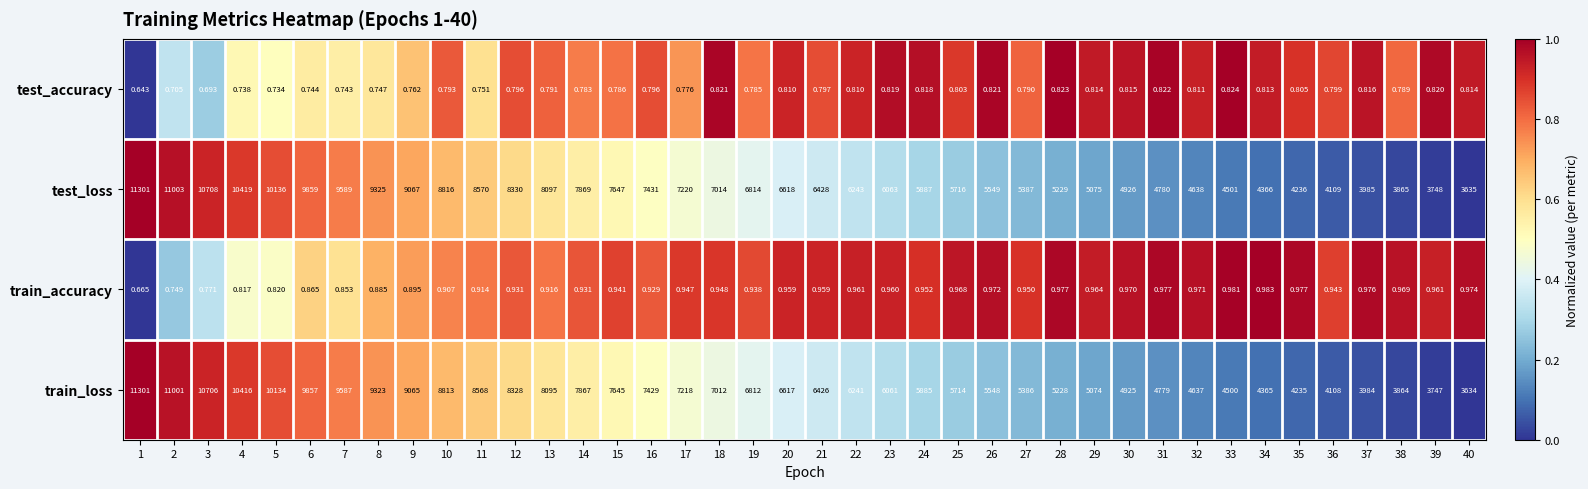

Which series has the largest total across all categories?

test_loss